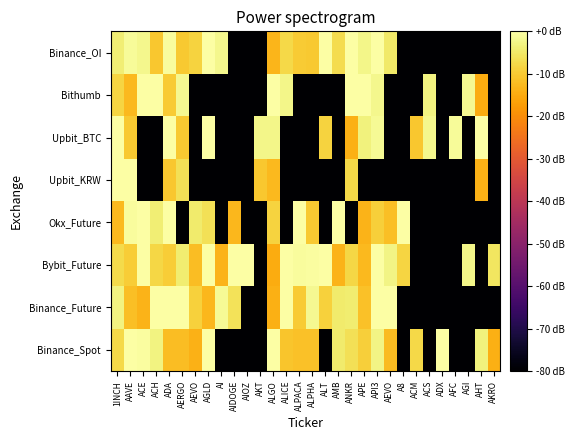

Reading left to right, transcribe all the data shown in this chart.

Binance_Spot: 1INCH=-7.5	AAVE=0.0	ACE=-0.4	ACH=-3.0	ADA=-11.9	AERGO=-11.9	AEVO=-13.8	AGLD=0.0	AI=-80.0	AIDOGE=-80.0	AIOZ=-80.0	AKT=-80.0	ALGO=0.0	ALICE=-10.8	ALPACA=-11.4	ALPHA=-11.3	ALT=-80.0	AMB=-4.5	ANKR=-6.4	APE=-9.2	API3=-2.8	AEVO=-12.2	A8=-80.0	ACM=-7.7	ACS=-80.0	ADX=0.0	AFC=-80.0	AGI=-80.0	AHT=-3.2	AKRO=-14.1
Binance_Future: 1INCH=-2.8	AAVE=-11.6	ACE=-13.7	ACH=0.0	ADA=0.0	AERGO=0.0	AEVO=-8.9	AGLD=-13.0	AI=-1.3	AIDOGE=-6.2	AIOZ=-80.0	AKT=-80.0	ALGO=-14.3	ALICE=0.0	ALPACA=-9.8	ALPHA=-1.7	ALT=-8.8	AMB=-4.6	ANKR=-4.1	APE=-11.3	API3=0.0	AEVO=0.0	A8=-80.0	ACM=-80.0	ACS=-80.0	ADX=-80.0	AFC=-80.0	AGI=-80.0	AHT=-80.0	AKRO=-80.0
Bybit_Future: 1INCH=-7.2	AAVE=-9.6	ACE=0.0	ACH=-7.9	ADA=-9.4	AERGO=-4.1	AEVO=-12.2	AGLD=0.0	AI=-13.5	AIDOGE=0.0	AIOZ=0.0	AKT=-80.0	ALGO=-14.9	ALICE=0.0	ALPACA=-0.9	ALPHA=-0.4	ALT=0.0	AMB=-13.5	ANKR=-7.8	APE=-12.7	API3=0.0	AEVO=-2.5	A8=-8.4	ACM=-80.0	ACS=-80.0	ADX=-80.0	AFC=-80.0	AGI=-2.2	AHT=-80.0	AKRO=-5.6
Okx_Future: 1INCH=-12.6	AAVE=-0.7	ACE=0.0	ACH=-3.8	ADA=0.0	AERGO=-80.0	AEVO=-4.5	AGLD=-6.4	AI=-80.0	AIDOGE=-12.8	AIOZ=-80.0	AKT=-80.0	ALGO=-8.7	ALICE=-80.0	ALPACA=0.0	ALPHA=-10.0	ALT=-80.0	AMB=0.0	ANKR=-80.0	APE=-13.5	API3=-9.2	AEVO=-11.8	A8=0.0	ACM=-80.0	ACS=-80.0	ADX=-80.0	AFC=-80.0	AGI=-80.0	AHT=-80.0	AKRO=-80.0
Upbit_KRW: 1INCH=0.0	AAVE=0.0	ACE=-80.0	ACH=-80.0	ADA=-10.4	AERGO=-6.5	AEVO=-80.0	AGLD=-80.0	AI=-80.0	AIDOGE=-80.0	AIOZ=-80.0	AKT=-10.6	ALGO=-12.6	ALICE=-80.0	ALPACA=-80.0	ALPHA=-80.0	ALT=-80.0	AMB=-80.0	ANKR=-7.7	APE=-80.0	API3=-80.0	AEVO=-80.0	A8=-80.0	ACM=-80.0	ACS=-80.0	ADX=-80.0	AFC=-80.0	AGI=-80.0	AHT=-14.0	AKRO=-80.0
Upbit_BTC: 1INCH=0.0	AAVE=-10.2	ACE=-80.0	ACH=-80.0	ADA=0.0	AERGO=-10.2	AEVO=-80.0	AGLD=0.0	AI=-80.0	AIDOGE=-80.0	AIOZ=-80.0	AKT=-2.4	ALGO=-2.3	ALICE=-80.0	ALPACA=-80.0	ALPHA=-80.0	ALT=-8.6	AMB=-80.0	ANKR=-14.2	APE=-3.2	API3=-1.4	AEVO=-80.0	A8=-80.0	ACM=-10.5	ACS=-2.1	ADX=-80.0	AFC=-1.2	AGI=-80.0	AHT=0.0	AKRO=-80.0
Bithumb: 1INCH=-8.2	AAVE=-12.7	ACE=0.0	ACH=0.0	ADA=-9.8	AERGO=-1.8	AEVO=-80.0	AGLD=-80.0	AI=-80.0	AIDOGE=-80.0	AIOZ=-80.0	AKT=-80.0	ALGO=0.0	ALICE=-2.3	ALPACA=-80.0	ALPHA=-80.0	ALT=-80.0	AMB=-80.0	ANKR=0.0	APE=0.0	API3=-2.2	AEVO=-80.0	A8=-80.0	ACM=-80.0	ACS=-2.9	ADX=-80.0	AFC=-80.0	AGI=-1.7	AHT=-14.9	AKRO=-80.0
Binance_OI: 1INCH=-4.0	AAVE=-1.2	ACE=-2.0	ACH=-10.5	ADA=-0.8	AERGO=-10.3	AEVO=-8.5	AGLD=-0.1	AI=-2.0	AIDOGE=-80.0	AIOZ=-80.0	AKT=-80.0	ALGO=-13.1	ALICE=-7.6	ALPACA=-9.7	ALPHA=-10.1	ALT=0.0	AMB=-7.1	ANKR=0.0	APE=-2.4	API3=0.0	AEVO=-4.9	A8=-80.0	ACM=-80.0	ACS=-80.0	ADX=-80.0	AFC=-80.0	AGI=-80.0	AHT=-80.0	AKRO=-80.0